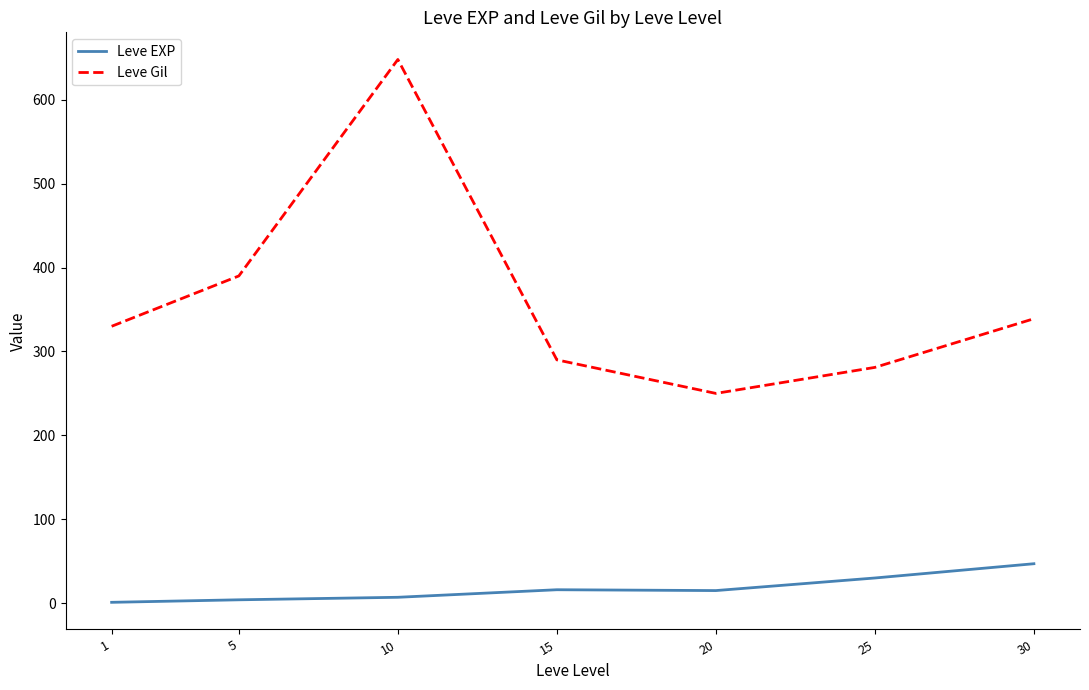

At how many categories does at least one series exceed 245?

7